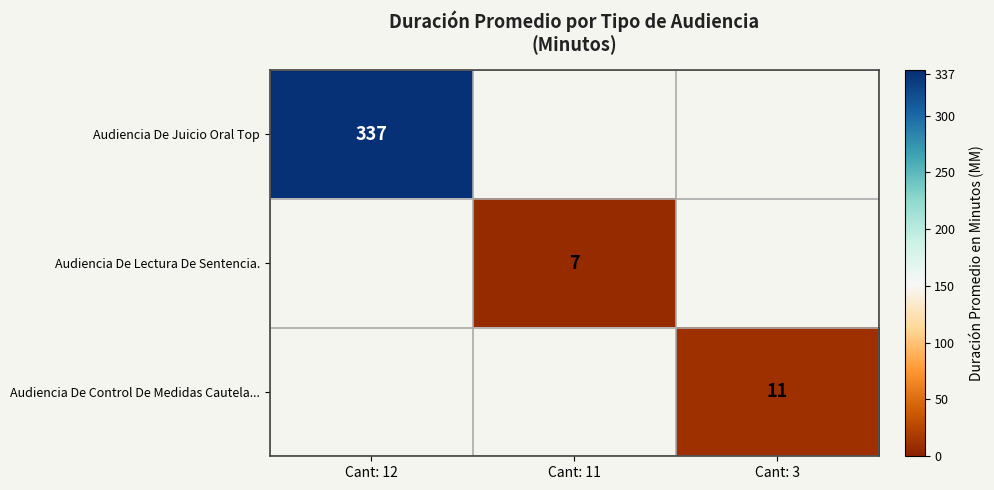

True or false: Audiencia De Lectura De Sentencia. has a value of 7 at Cant: 11.

True